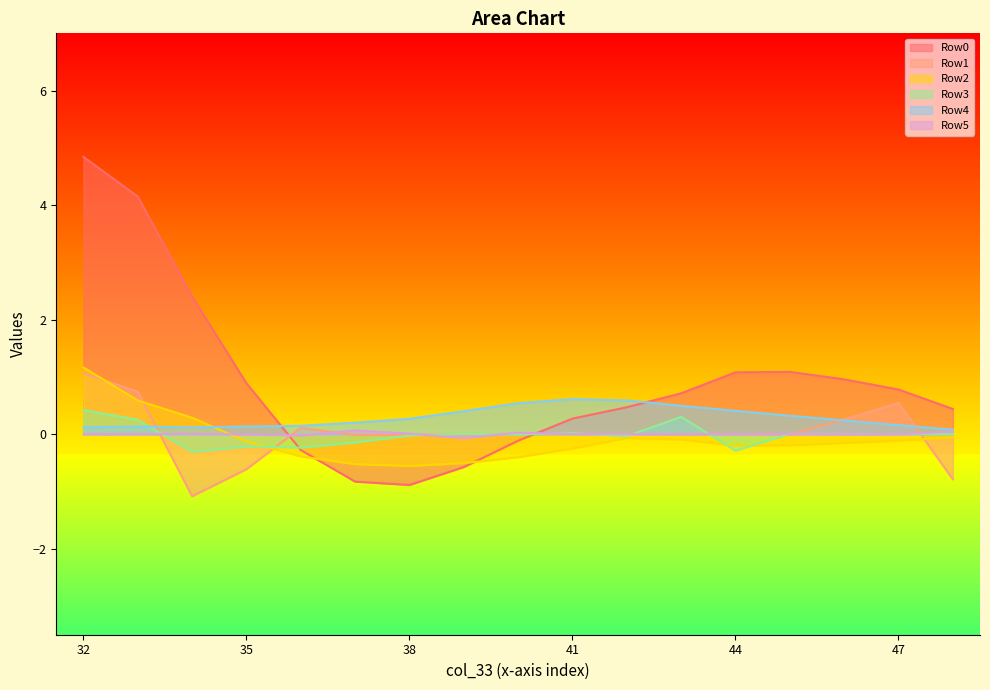

True or false: Row1 has a value of 0.0 at 41.

False